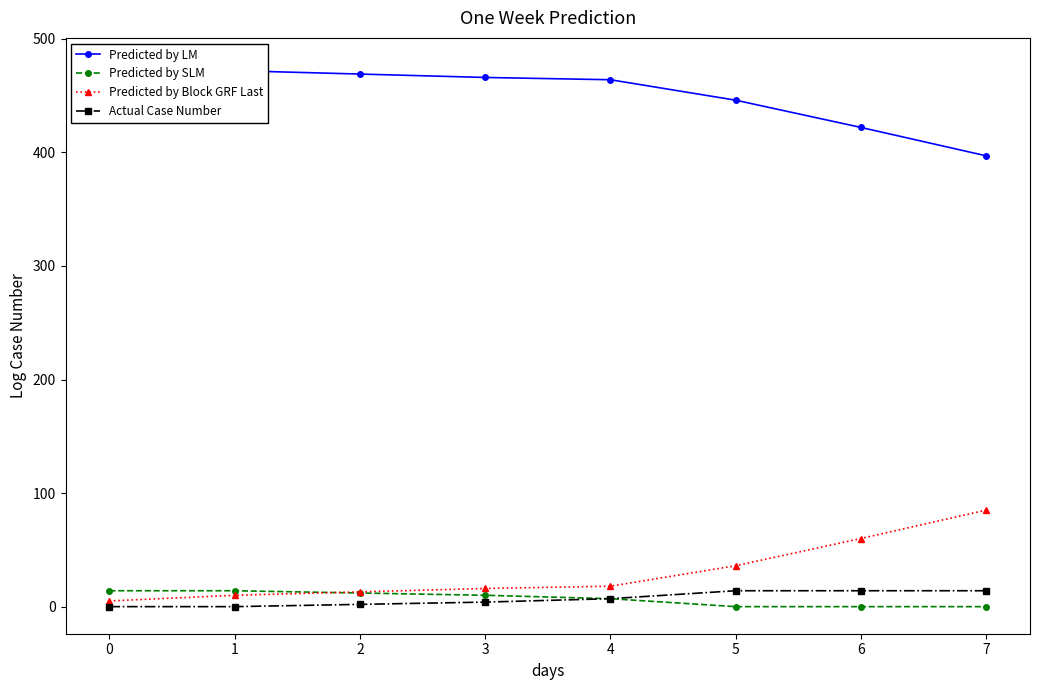

What is the difference between the maximum and minimum values in the Actual Case Number series?

14